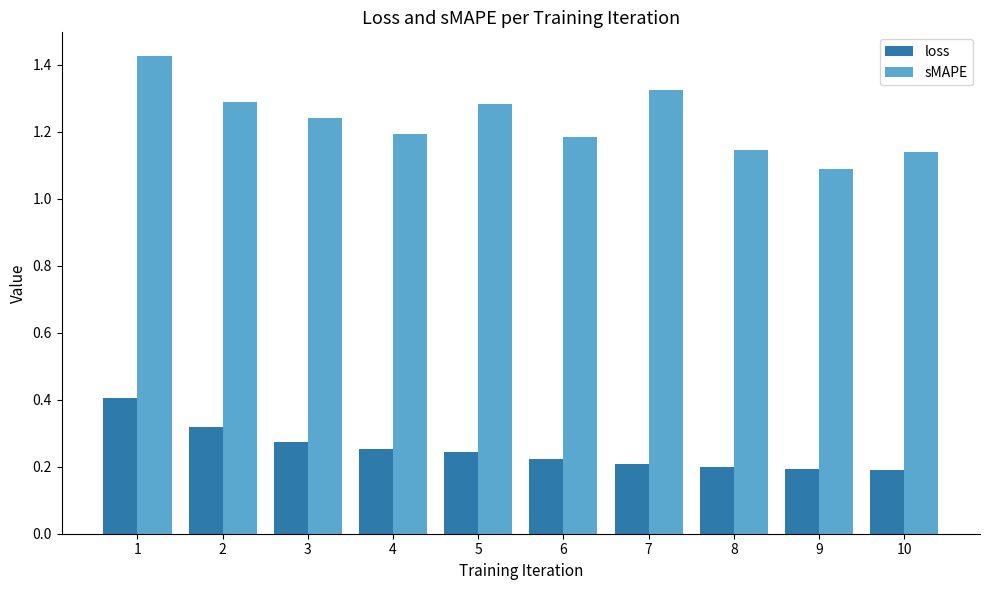

Count the loss values in the range 0 to 1.

10